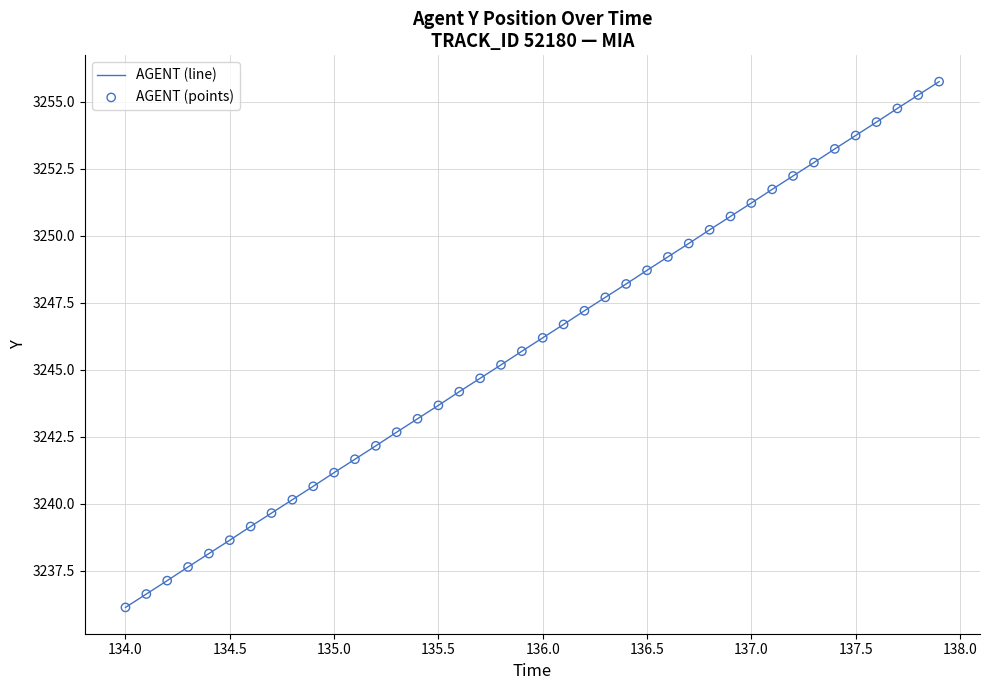

What is the smallest value displayed?

3236.1